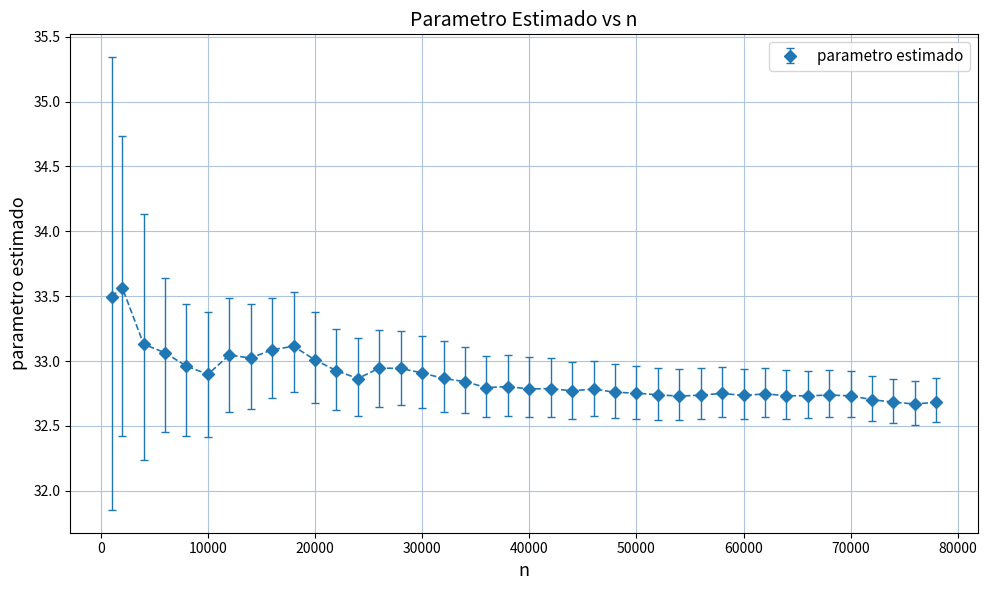

What is the maximum value shown in the chart?

33.6